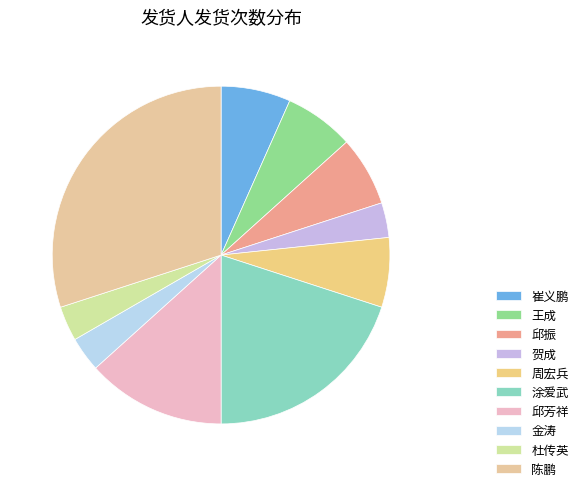

How many segments does this pie chart have?

10